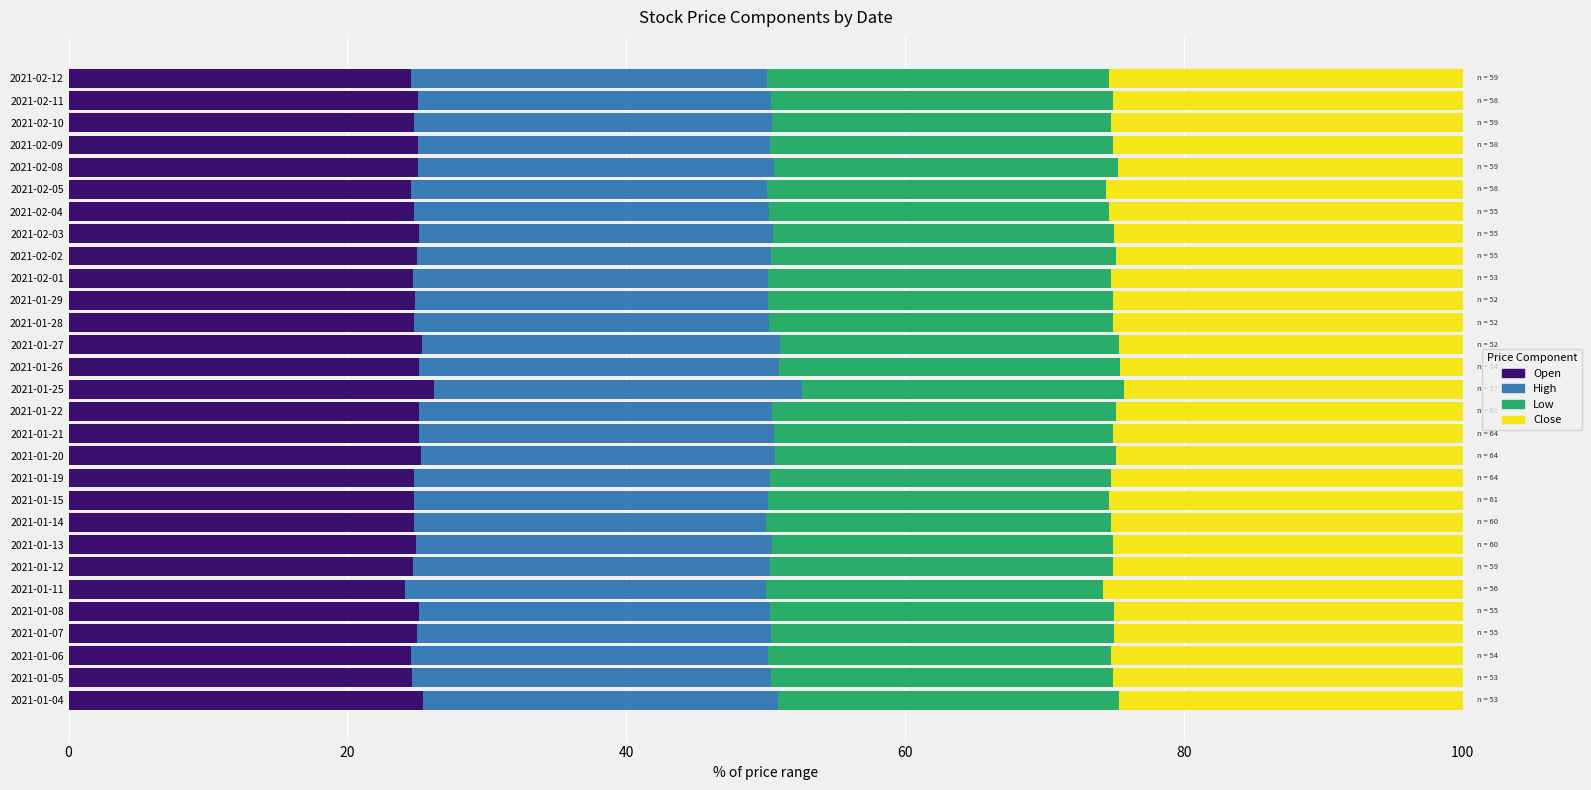

What is the average value of the Open series?

24.9